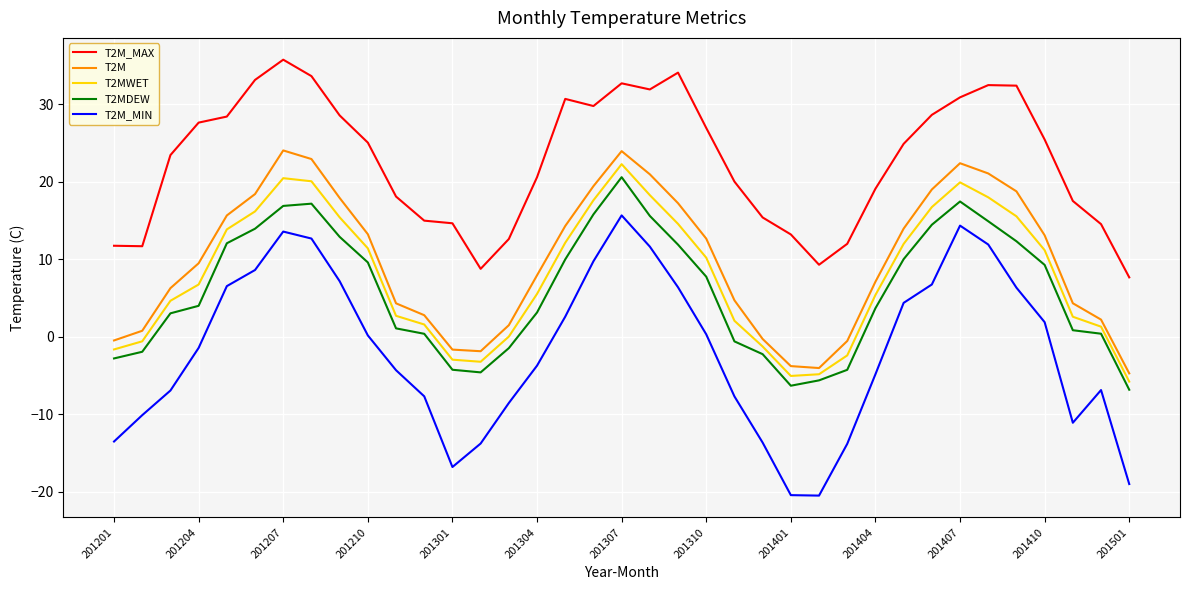

Which series has the largest total across all categories?

T2M_MAX